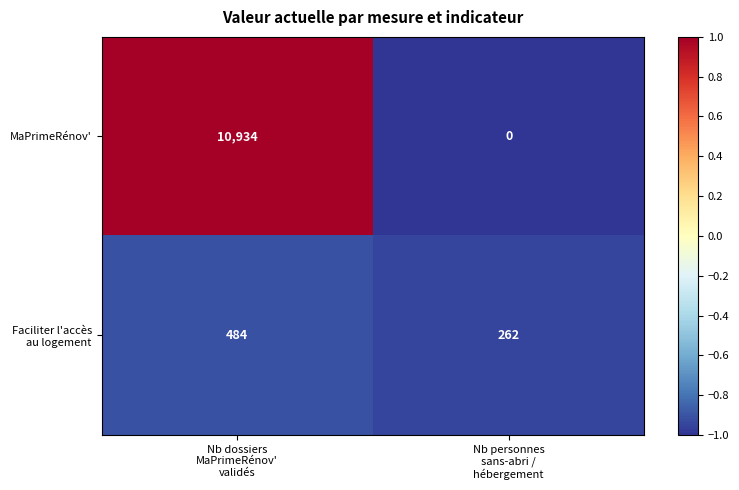

What is the greatest value displayed?

10934